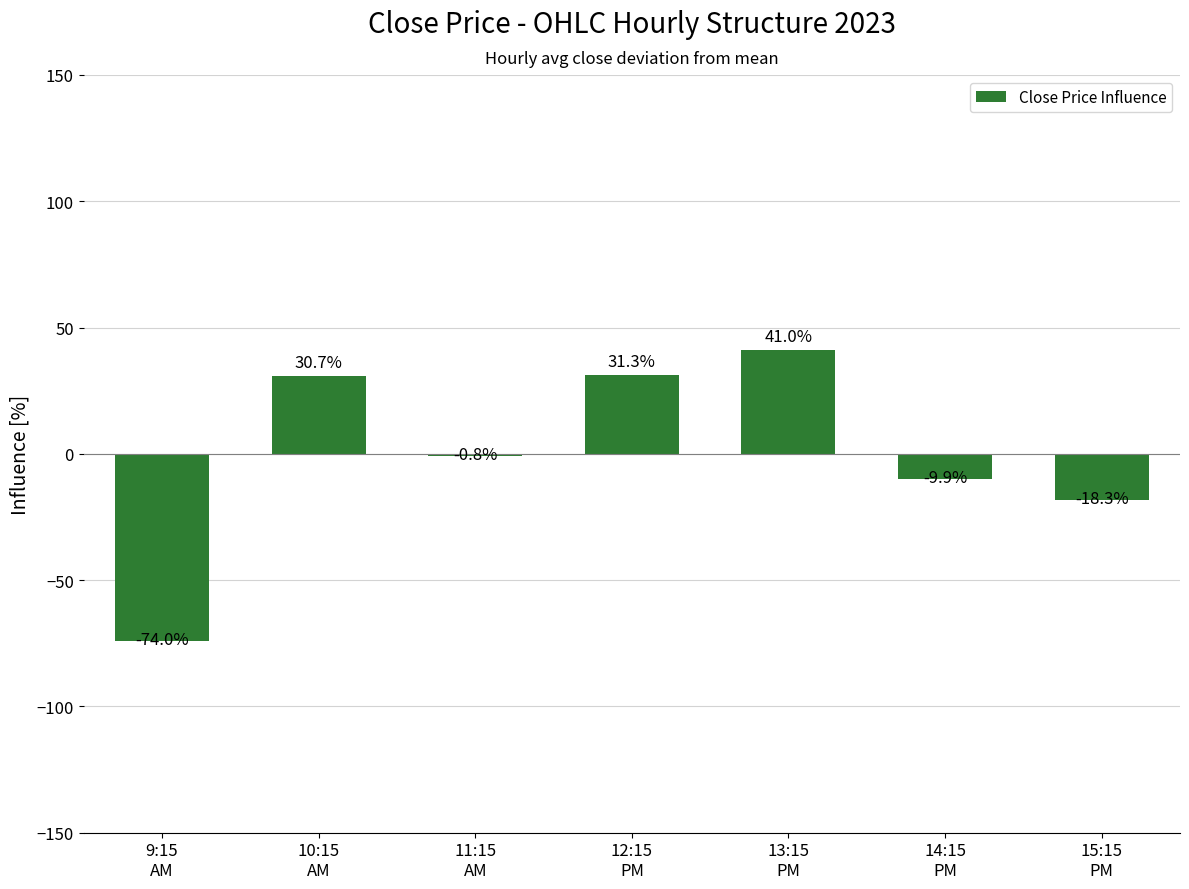

What is the maximum value shown in the chart?

41.0